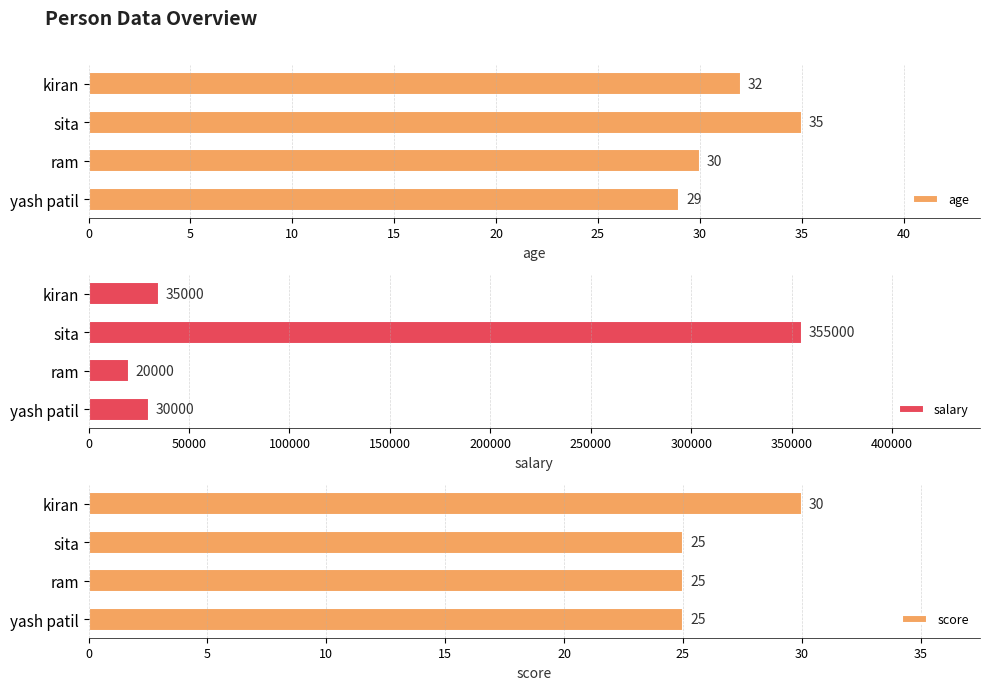

Are the bars grouped side by side (vs. stacked)?

Yes